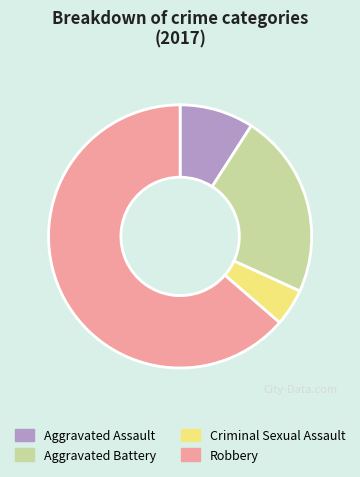

How many slices are in this pie chart?

4